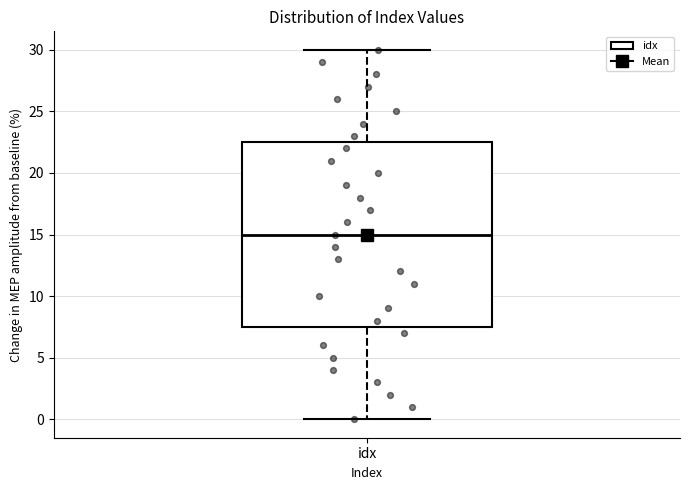

Read this box plot against the y-axis: the position of the median line, the range covered by the box, and the ends of both whiskers. The values are not printed on the chart, so give them approximately, as read against the axis.

median 15.0, box 7.5 to 22.5, whiskers 0.0 to 30.0